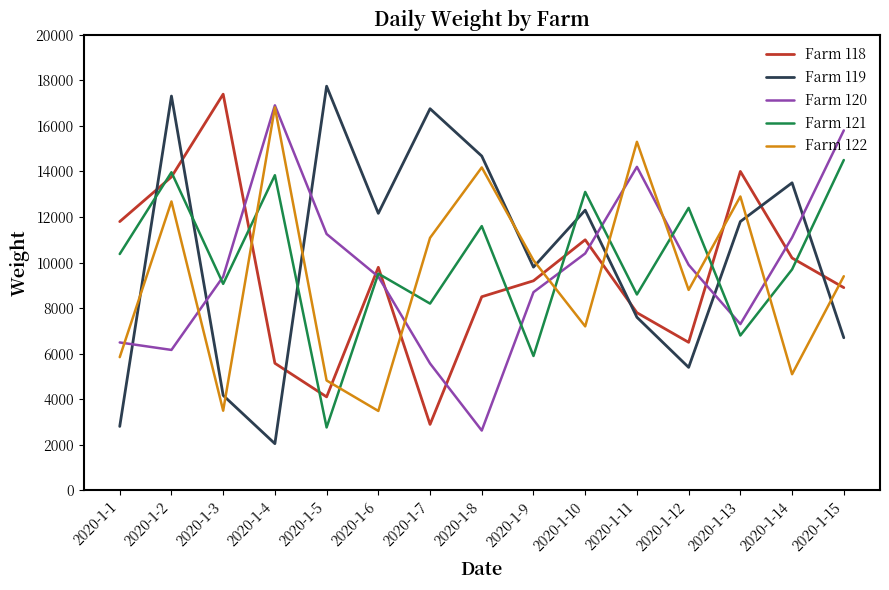

Rank the series at 2020-1-8 from lowest to highest value.

Farm 120, Farm 118, Farm 121, Farm 122, Farm 119